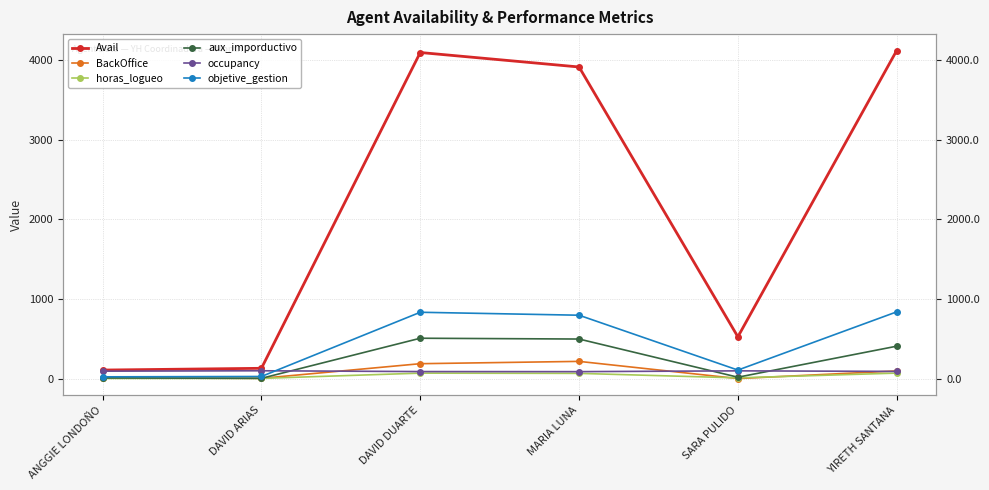

How many values in the BackOffice series exceed 96?

2